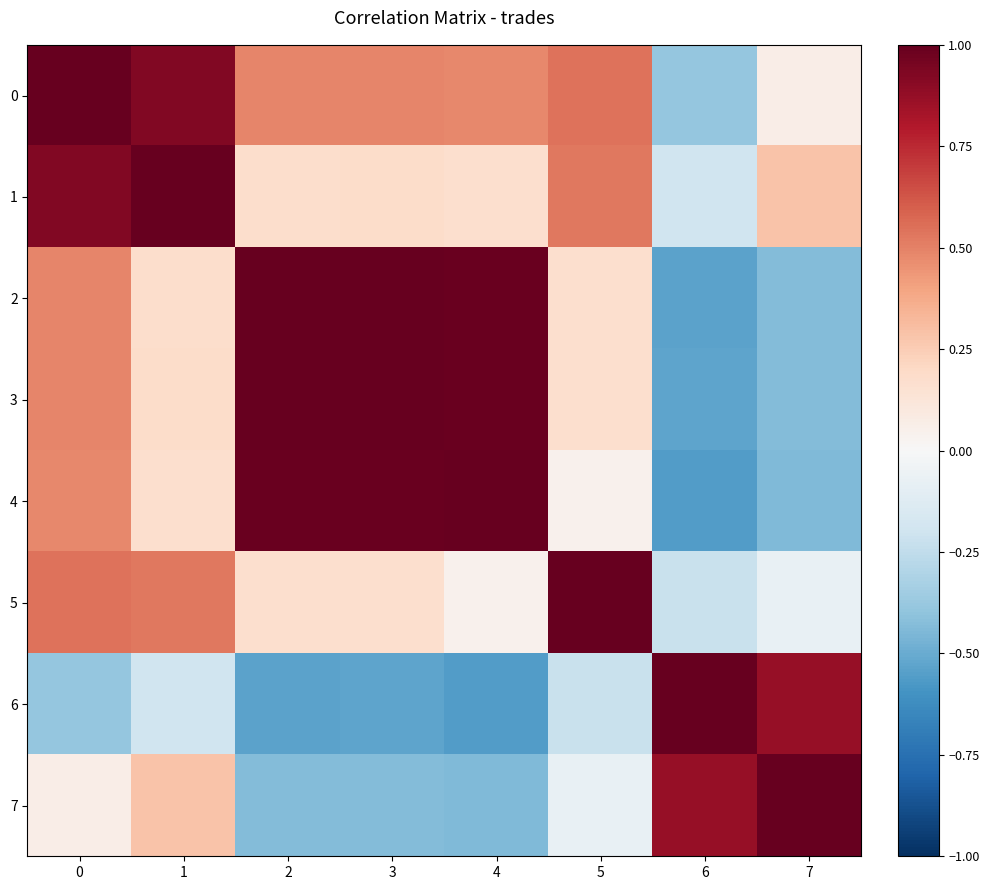

Between 2 and 5, which series saw the biggest shift?

row_4